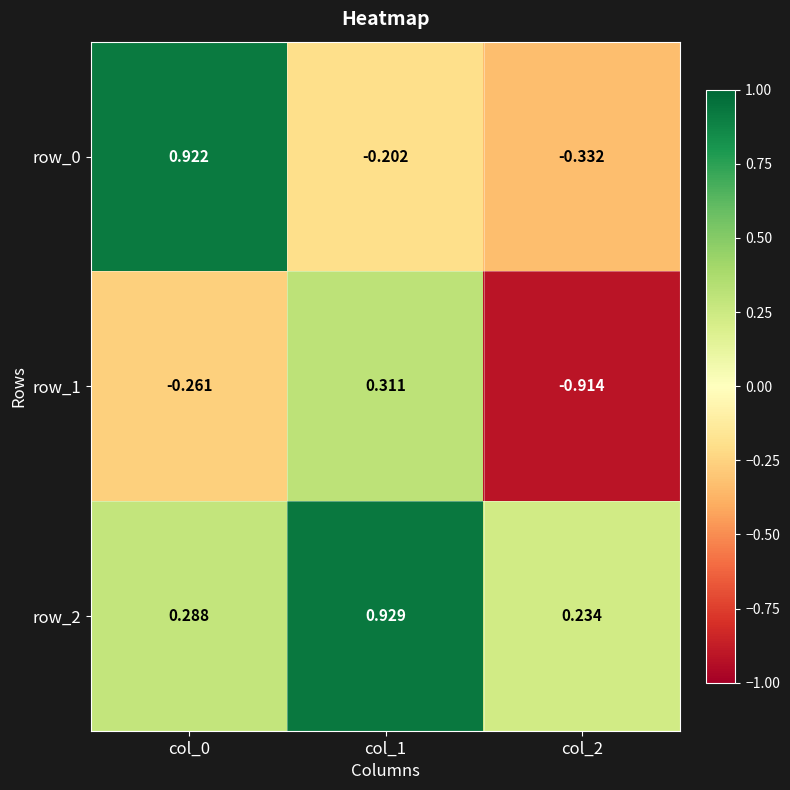

How many series are shown in this chart?

3